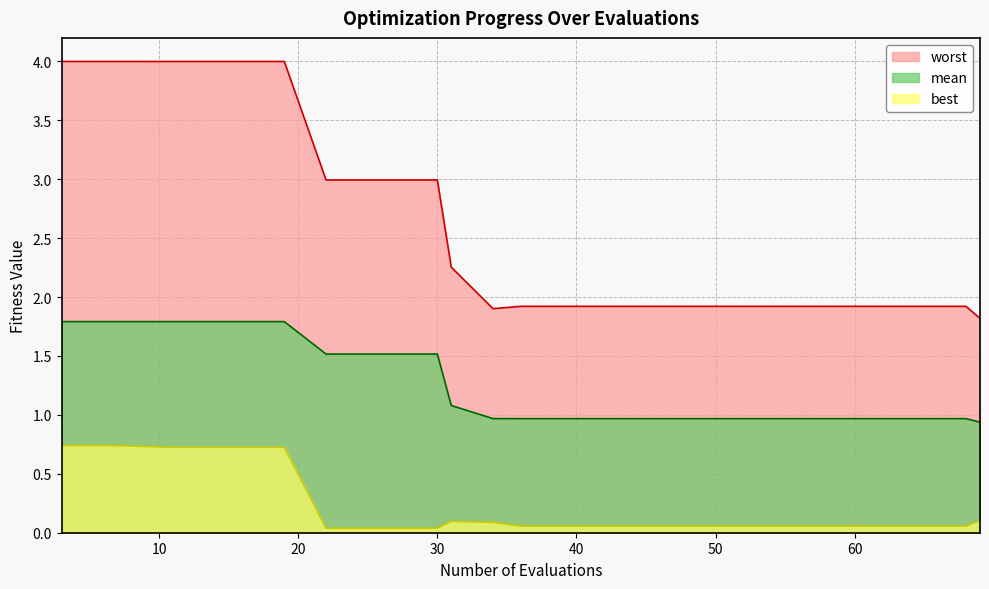

Where is the first local minimum for worst?

34